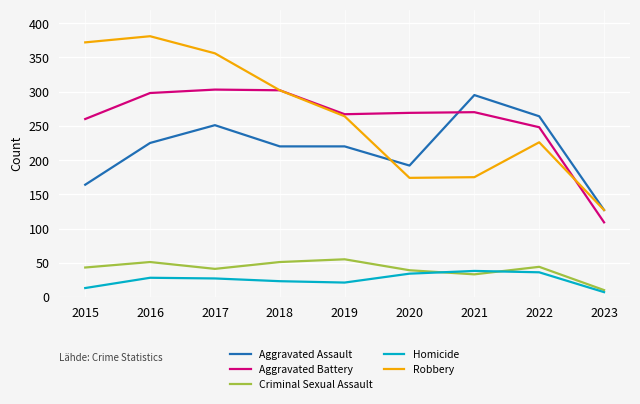

Rank the series at 2016 from lowest to highest value.

Homicide, Criminal Sexual Assault, Aggravated Assault, Aggravated Battery, Robbery